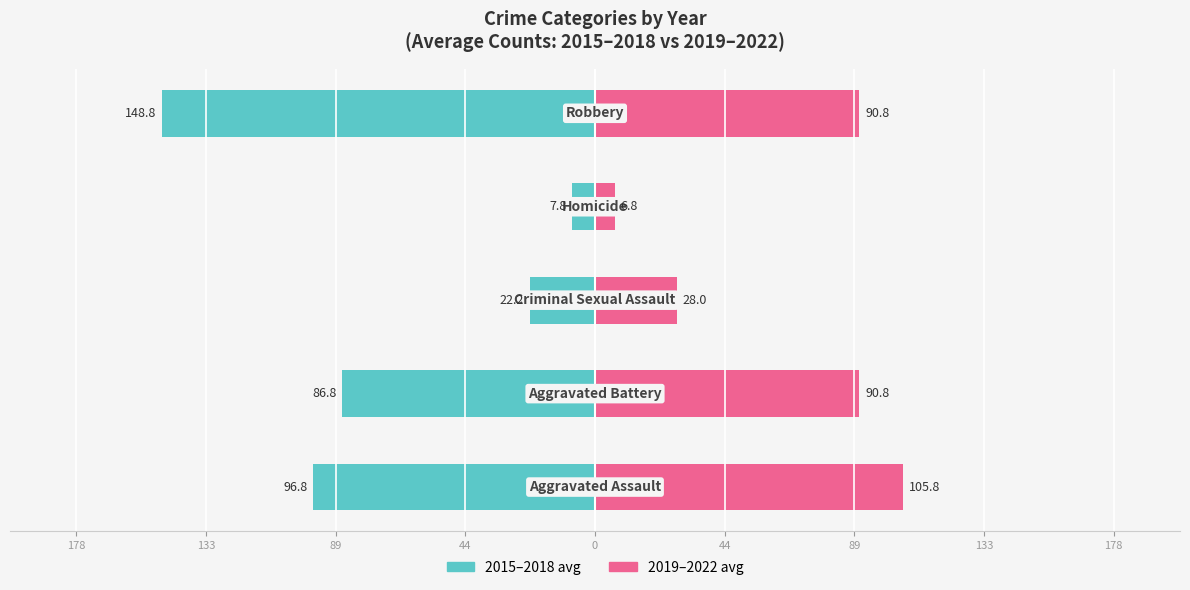

Reading left to right, extract all data points from this chart.

2015–2018 avg: -96.8	-86.8	-22.2	-7.8	-148.8
2019–2022 avg: 105.8	90.8	28.0	6.8	90.8